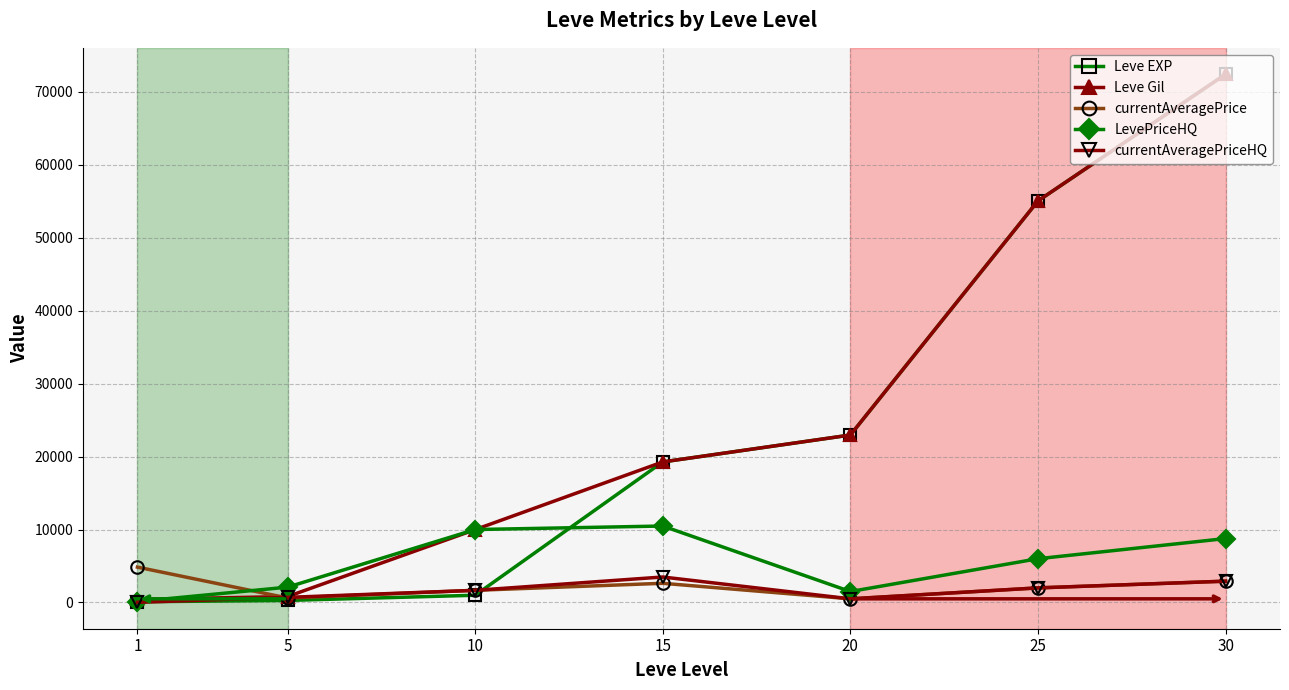

At which category is the sum across all series the highest?

30